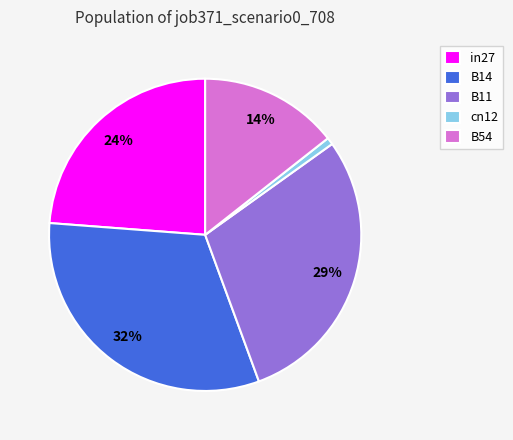

To the nearest percent, what is the difference between the largest and smallest slice percentages?

31%